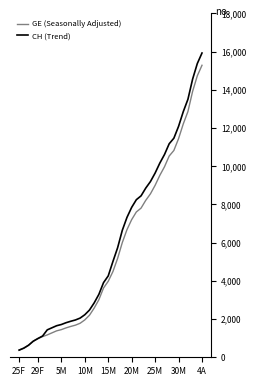

Which series has the widest spread of values?

CH (Trend)